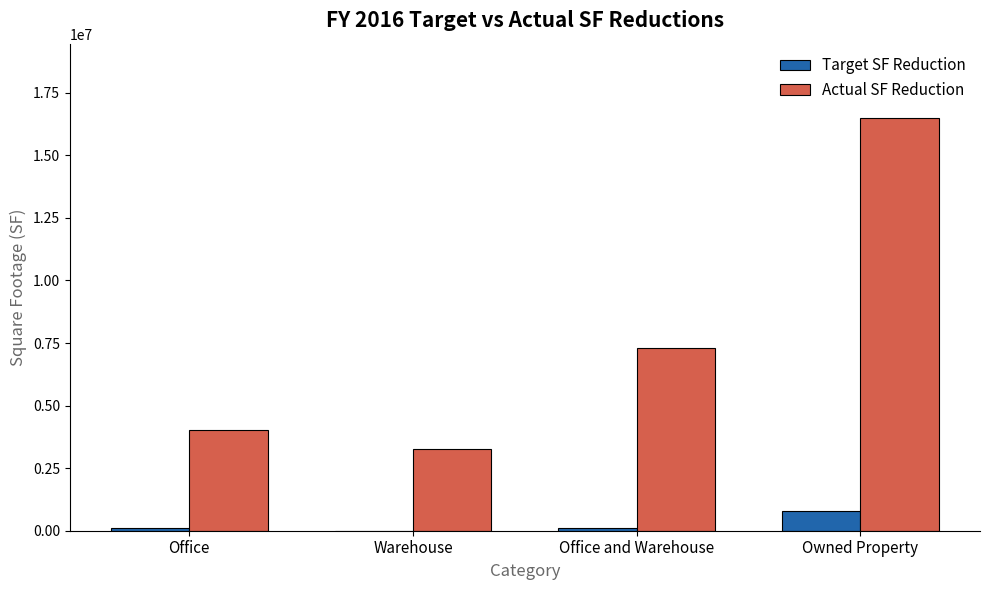

At which category is the sum across all series the highest?

Owned Property